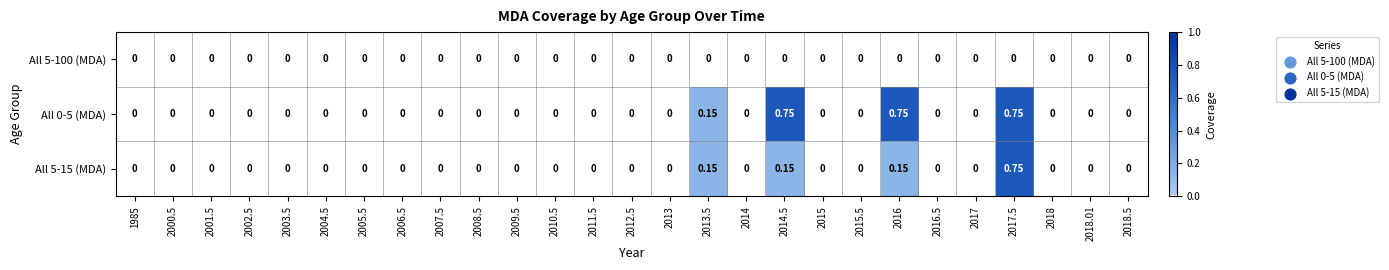

Is the value of All 5-100 (MDA) at 2009.5 greater than the value of All 0-5 (MDA) at 2014.5?

No